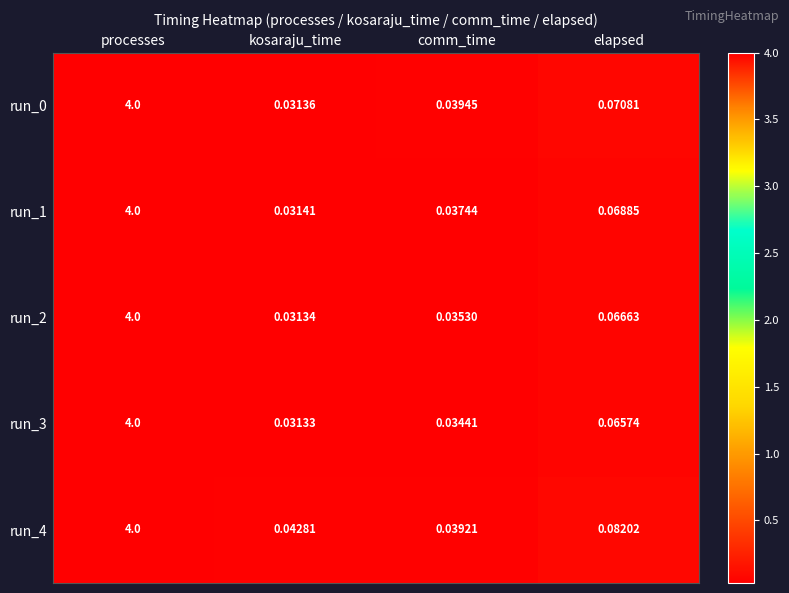

What is the greatest value displayed?

4.0